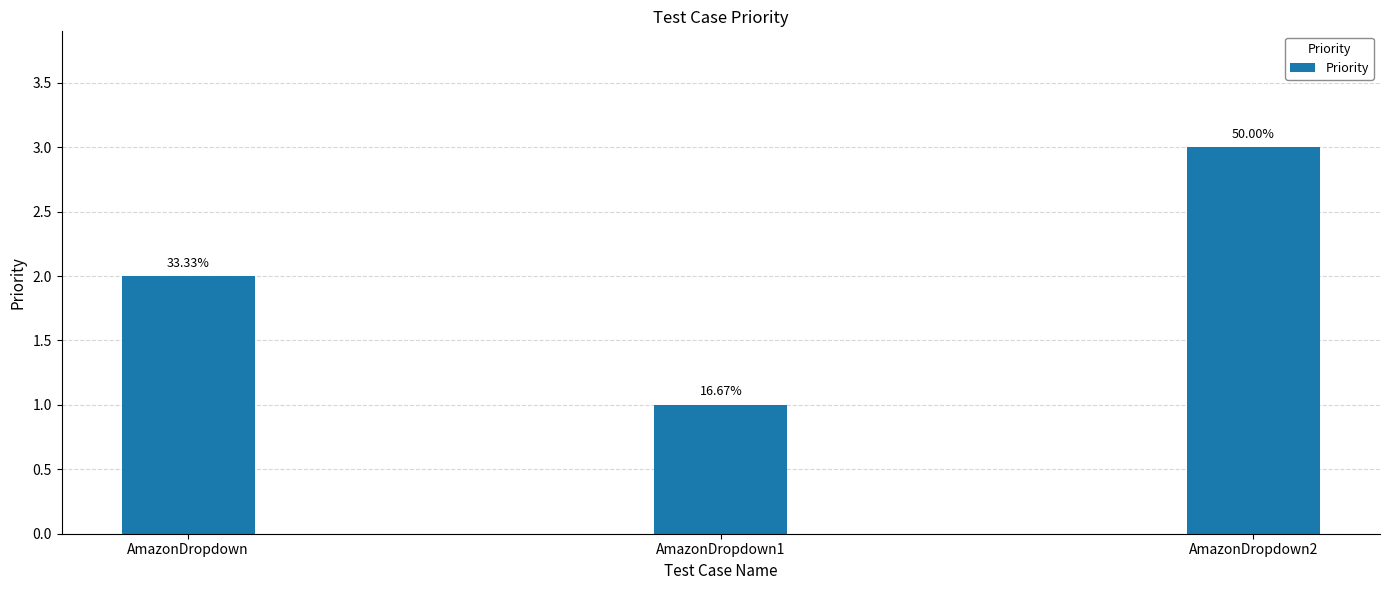

True or false: the data shows 1 at AmazonDropdown.

False